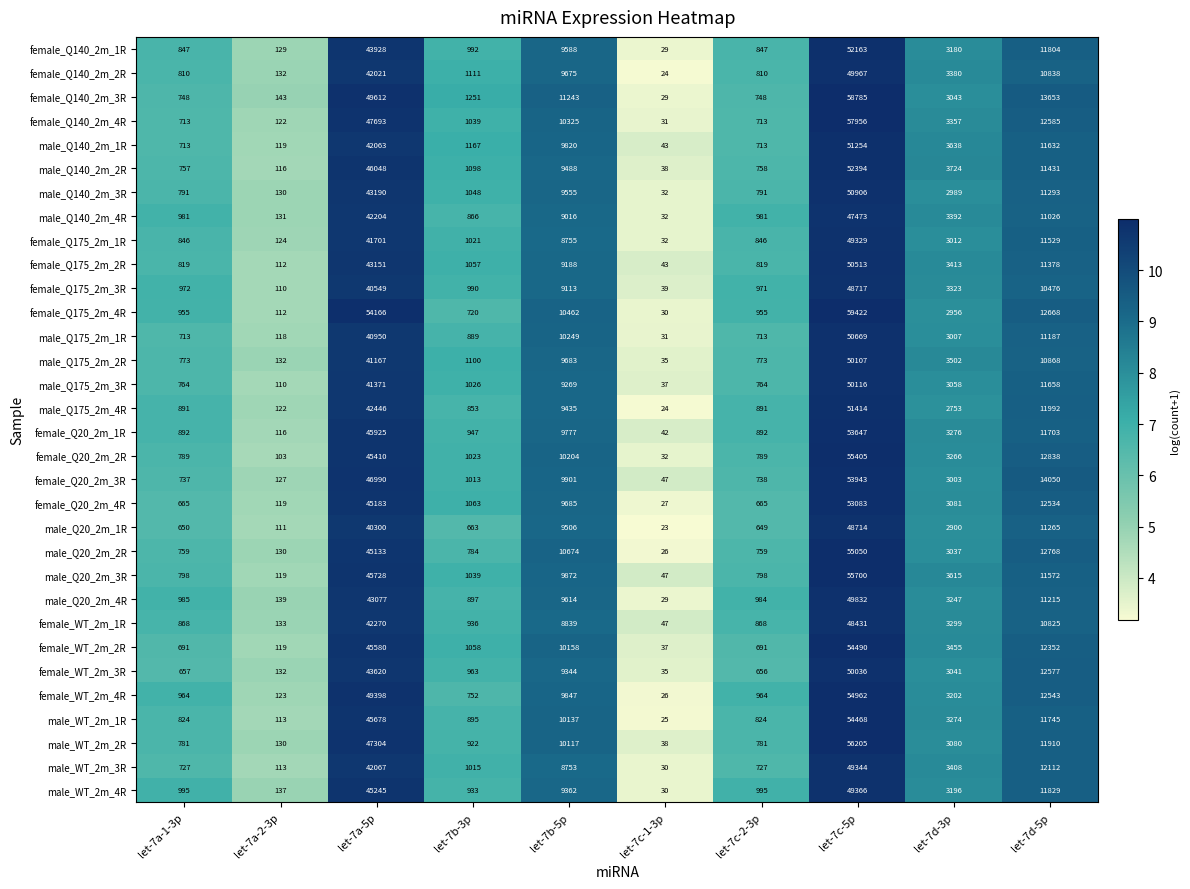

Which series has the widest spread of values?

female_Q175_2m_4R